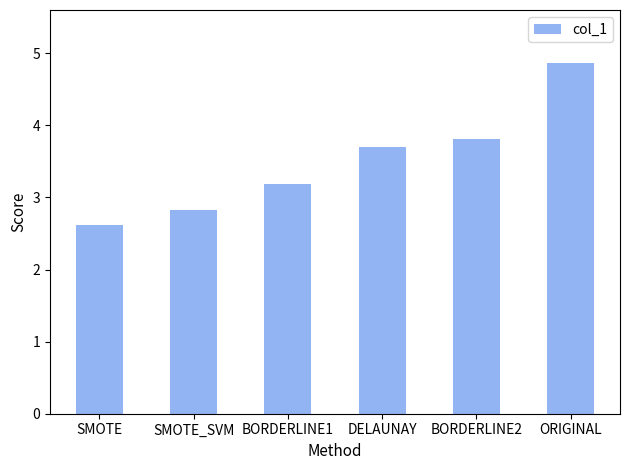

How many bars are there in total?

6